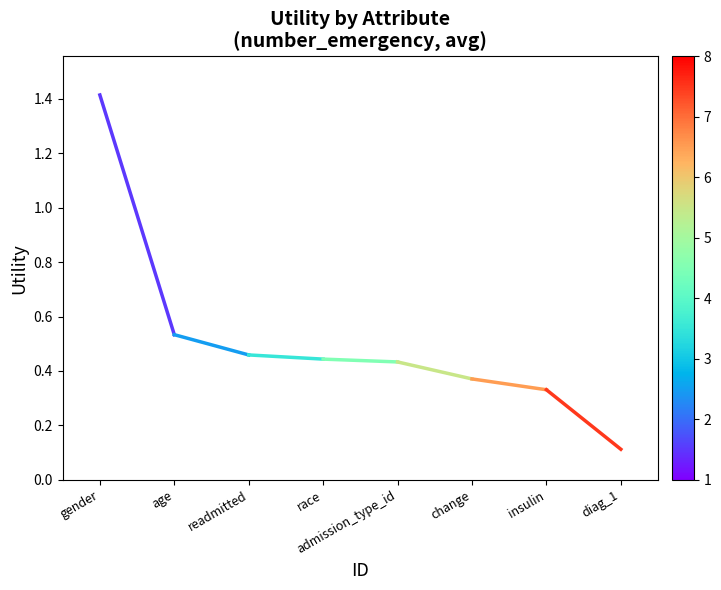

At which label is the value closest to 0?

diag_1